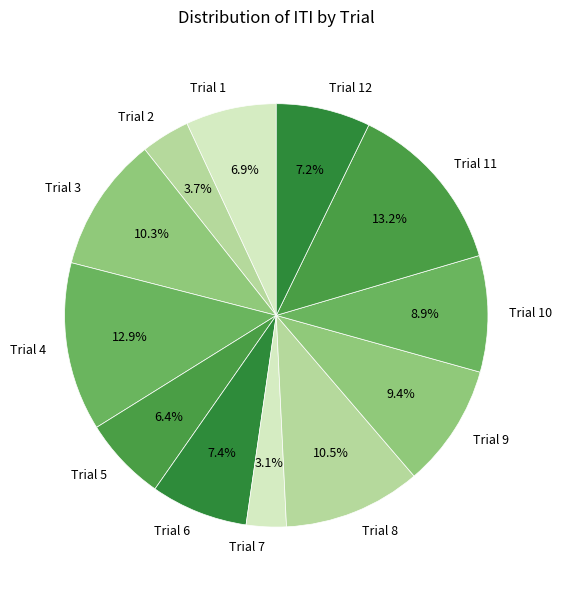

What is the smallest slice in the pie chart?

Trial 7